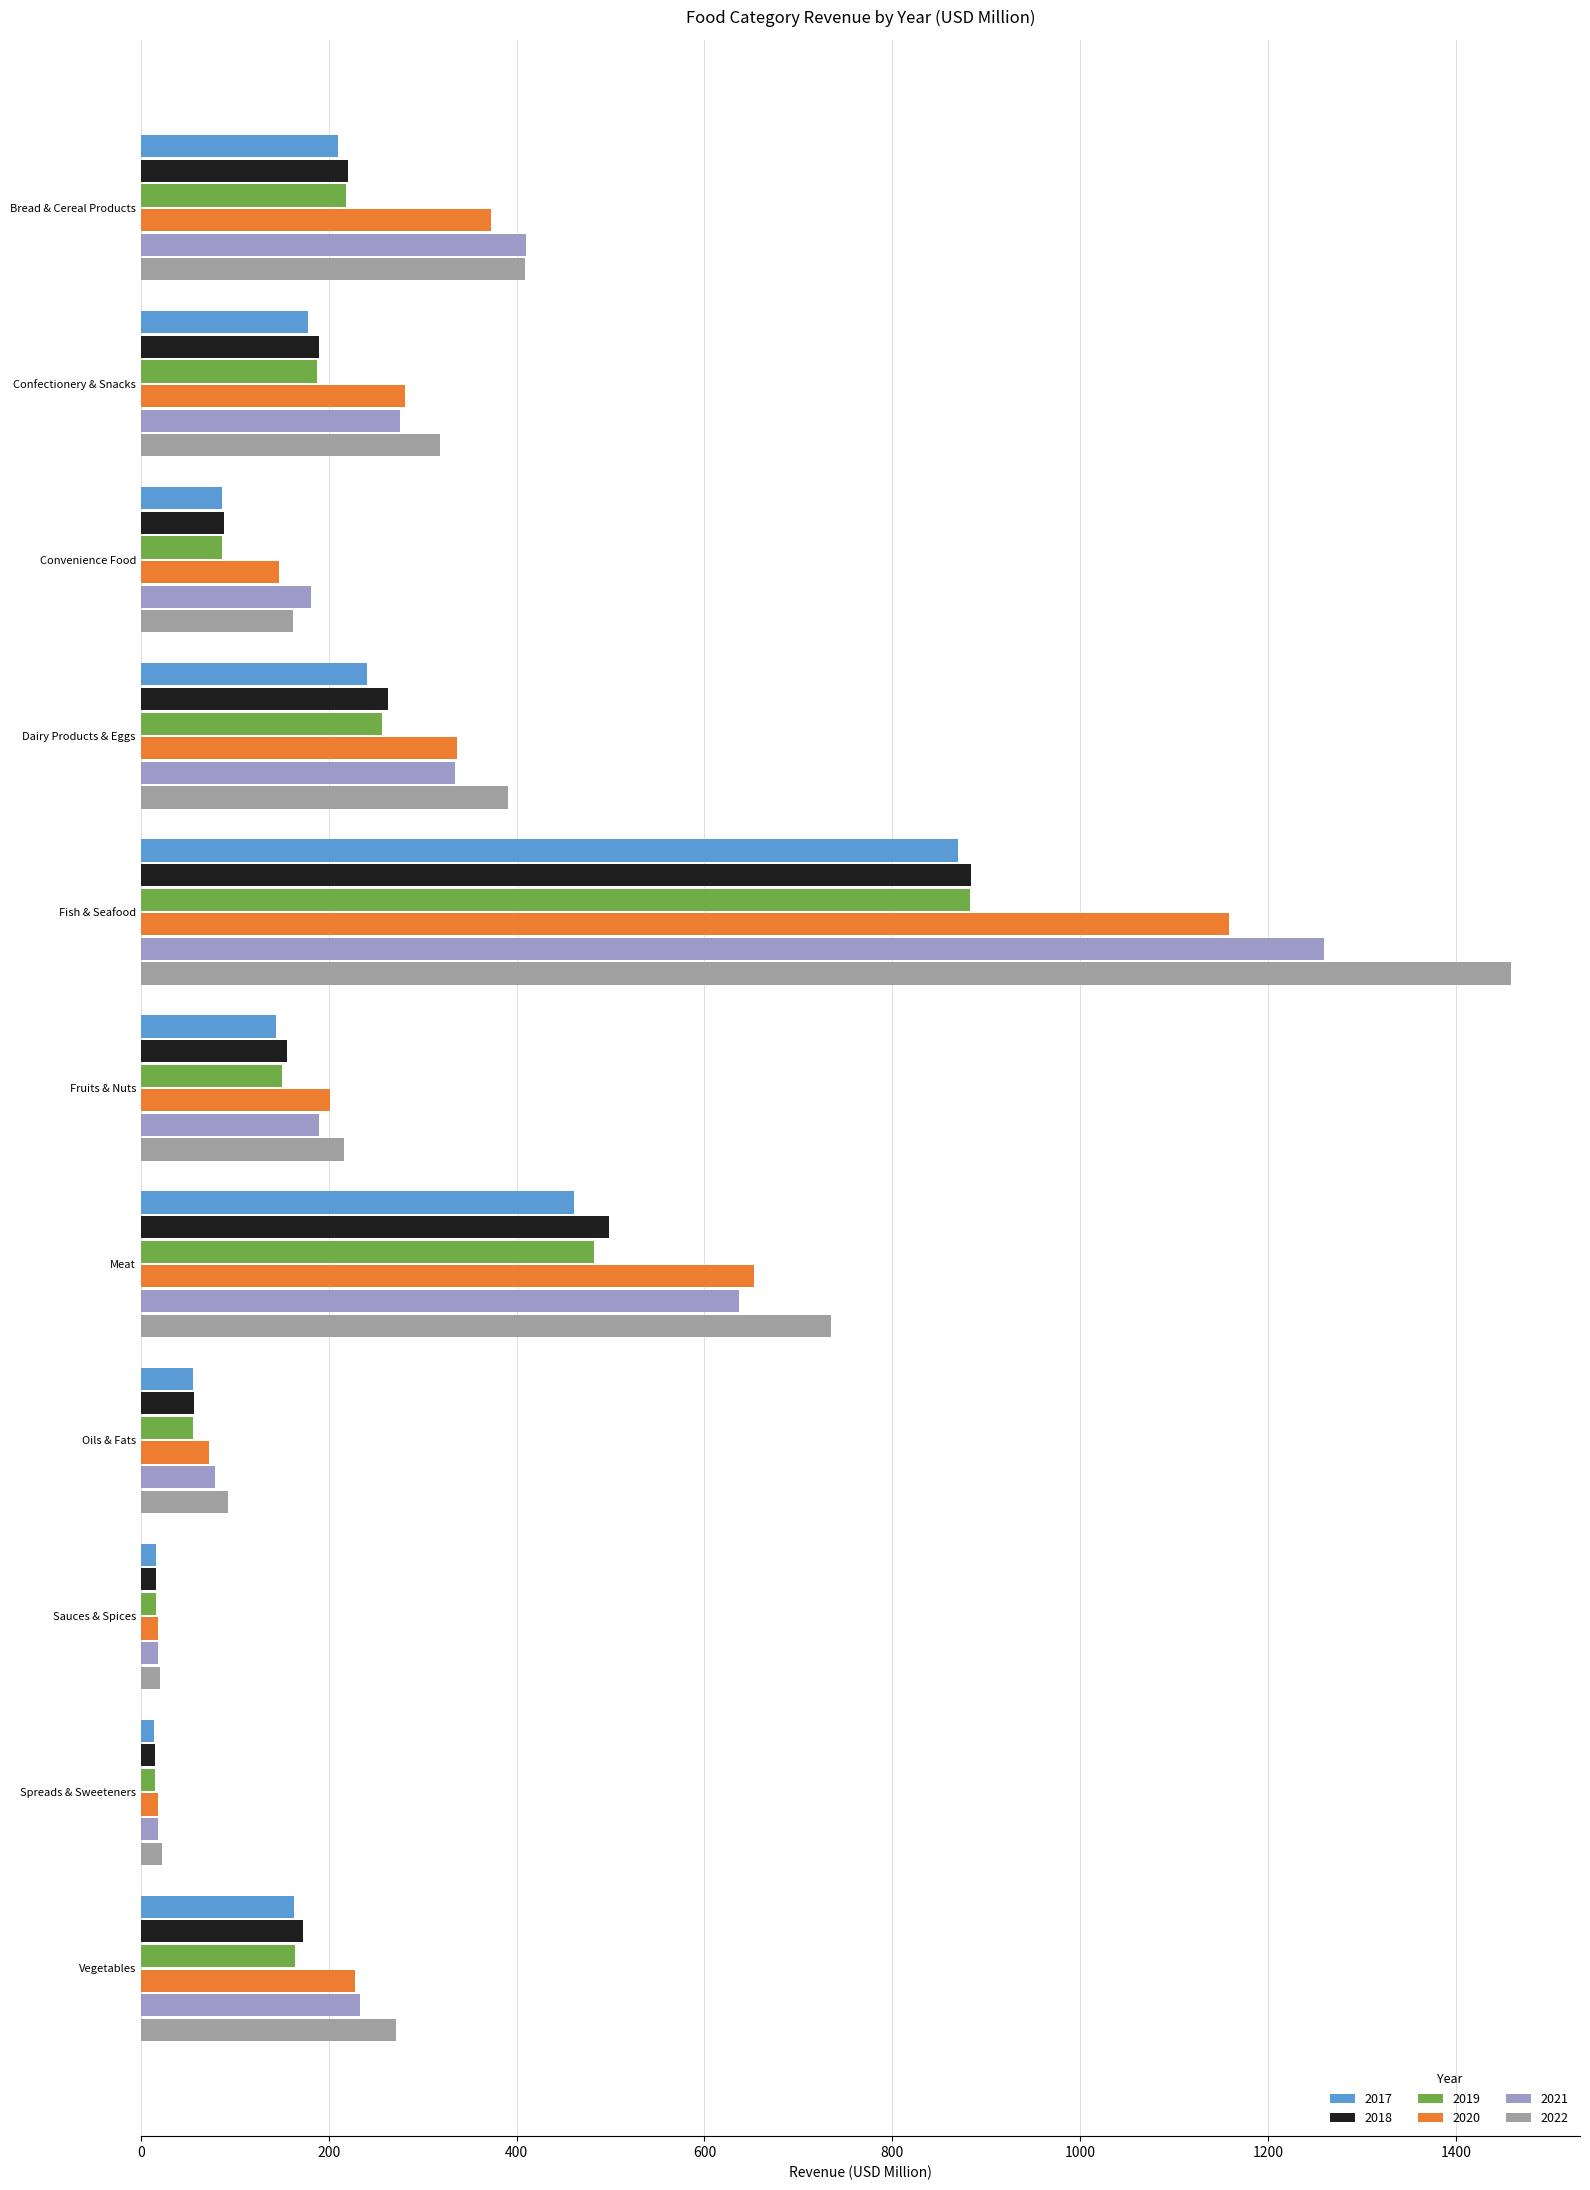

Which series has the widest spread of values?

2022